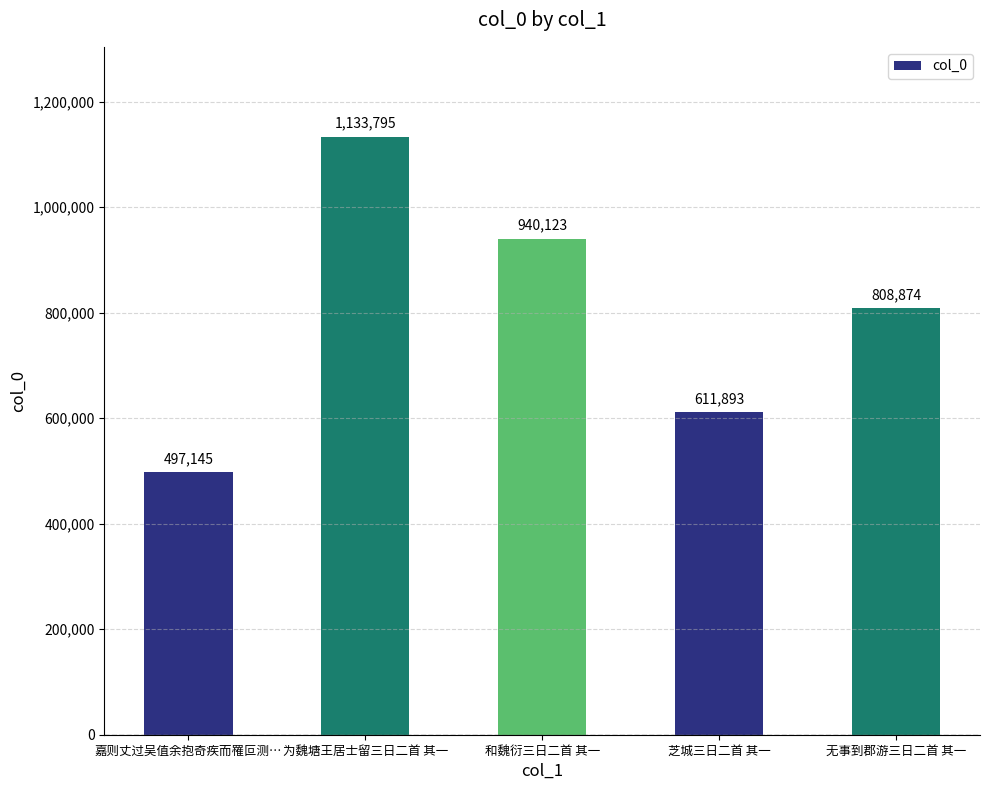

Is it true that the value at 芝城三日二首 其一 is 611893?

True